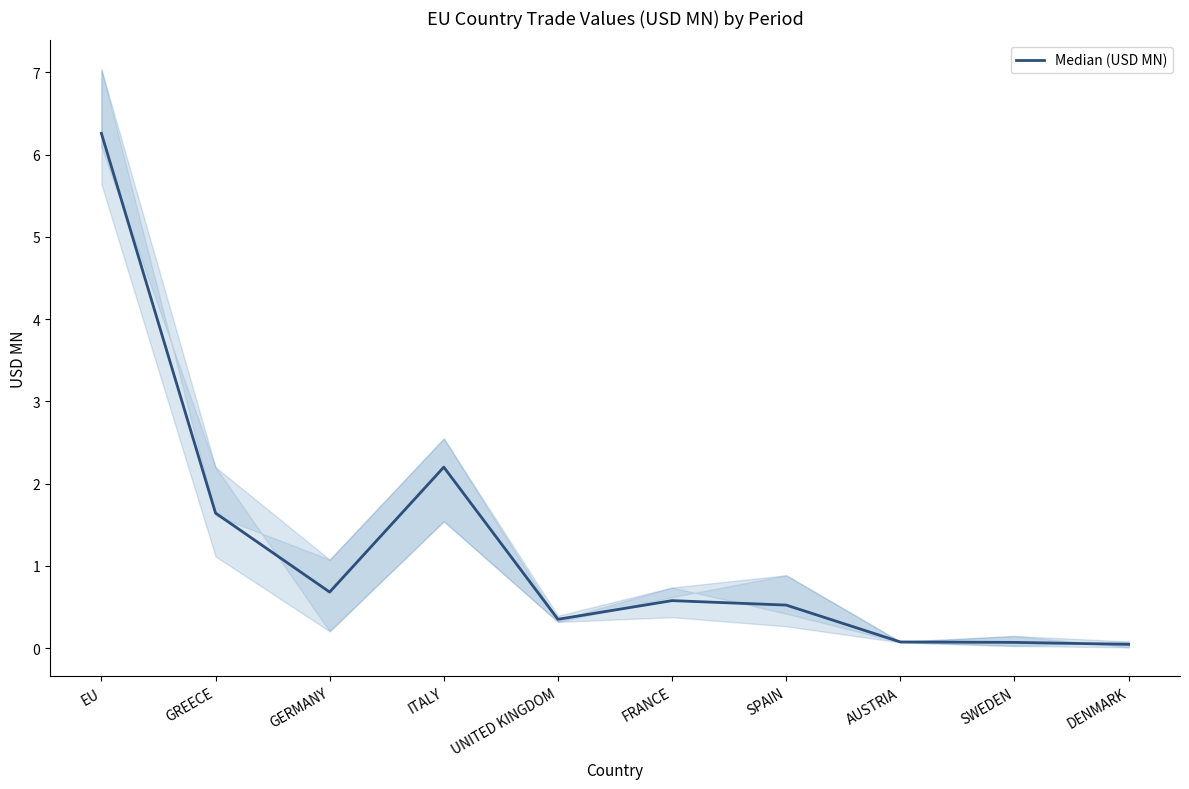

List the labels in order of value, smallest first.

DENMARK, SWEDEN, AUSTRIA, UNITED KINGDOM, SPAIN, FRANCE, GERMANY, GREECE, ITALY, EU